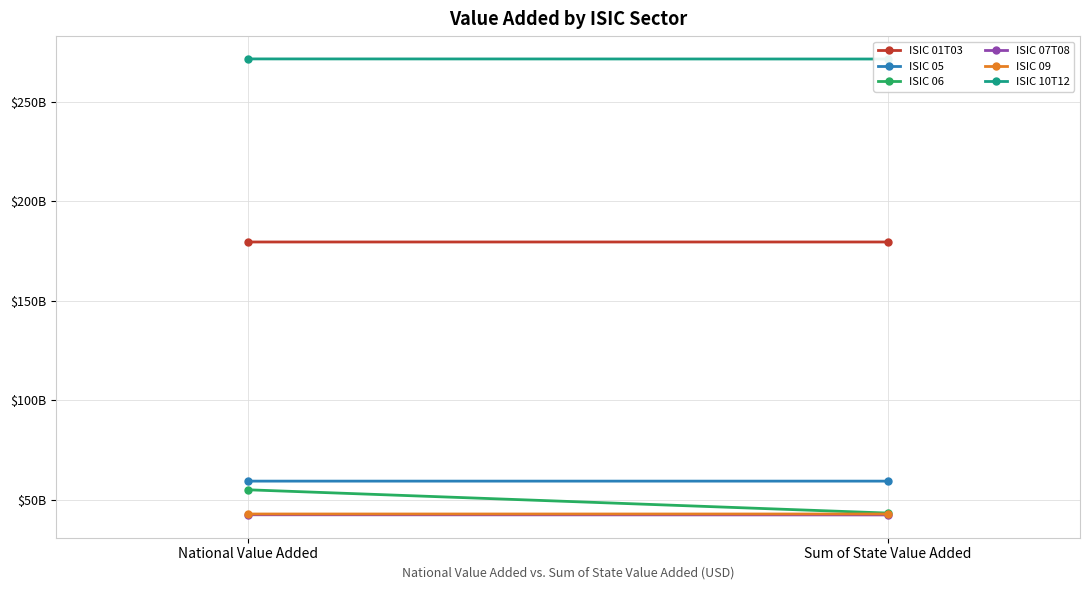

Reading right to left, extract all data points from this chart.

ISIC 01T03: 179570725080.0	179571959400.0
ISIC 05: 59381900880.0	59383135200.0
ISIC 06: 43325227578.9	55027015966.8
ISIC 07T08: 42397778941.8	42478054417.1
ISIC 09: 42862584880.0	42862790600.0
ISIC 10T12: 271528182240.0	271578172200.0